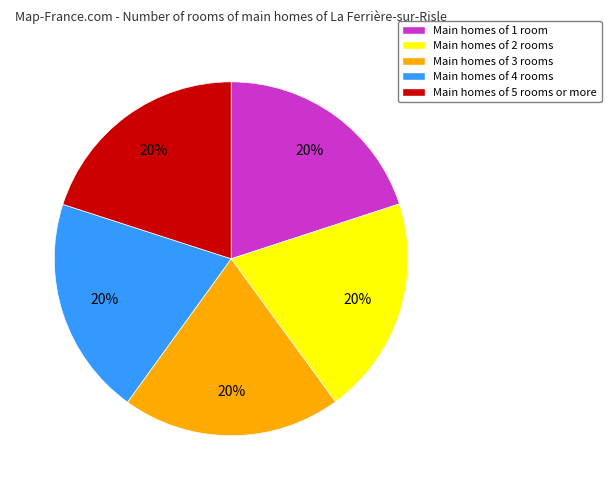

Is it true that Main homes of 1 room is 27% of the pie?

False